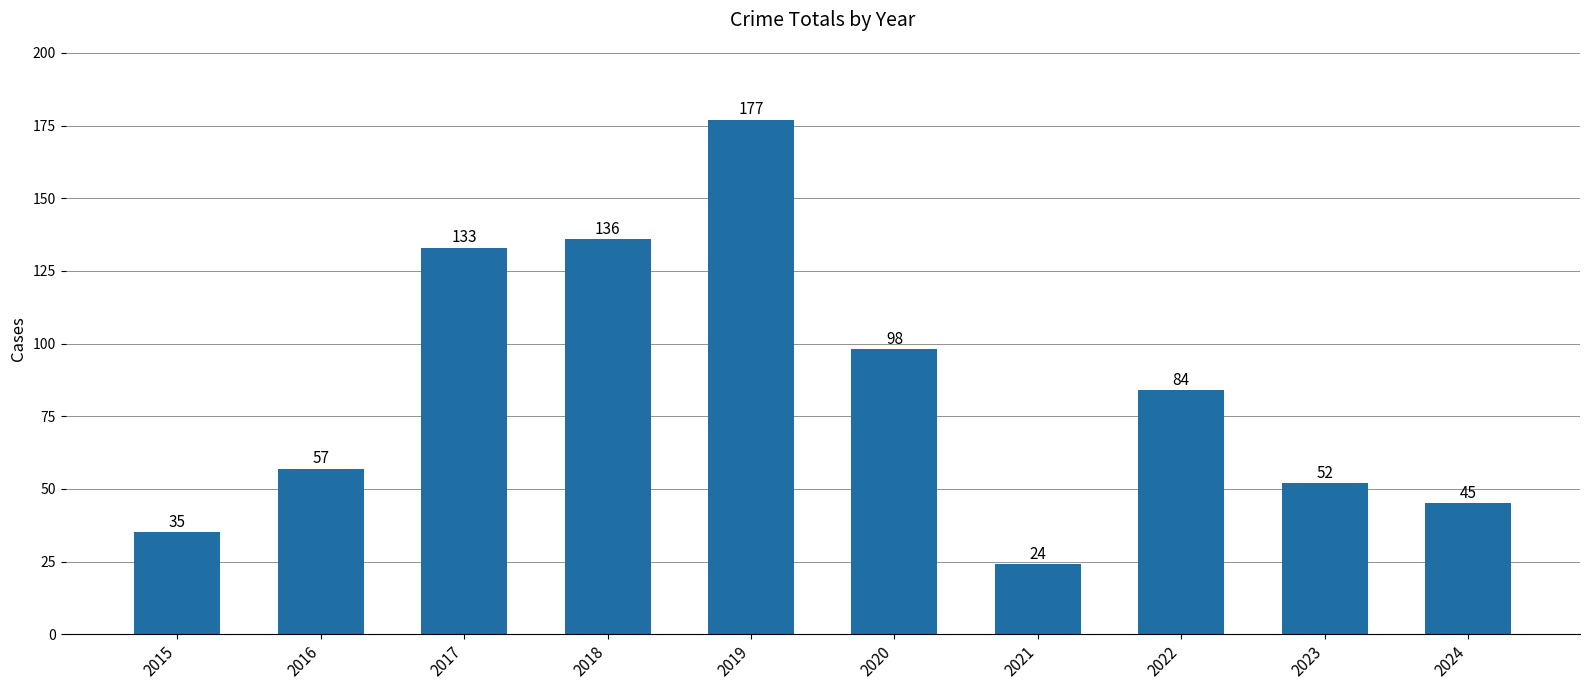

Are the bars grouped side by side (vs. stacked)?

No